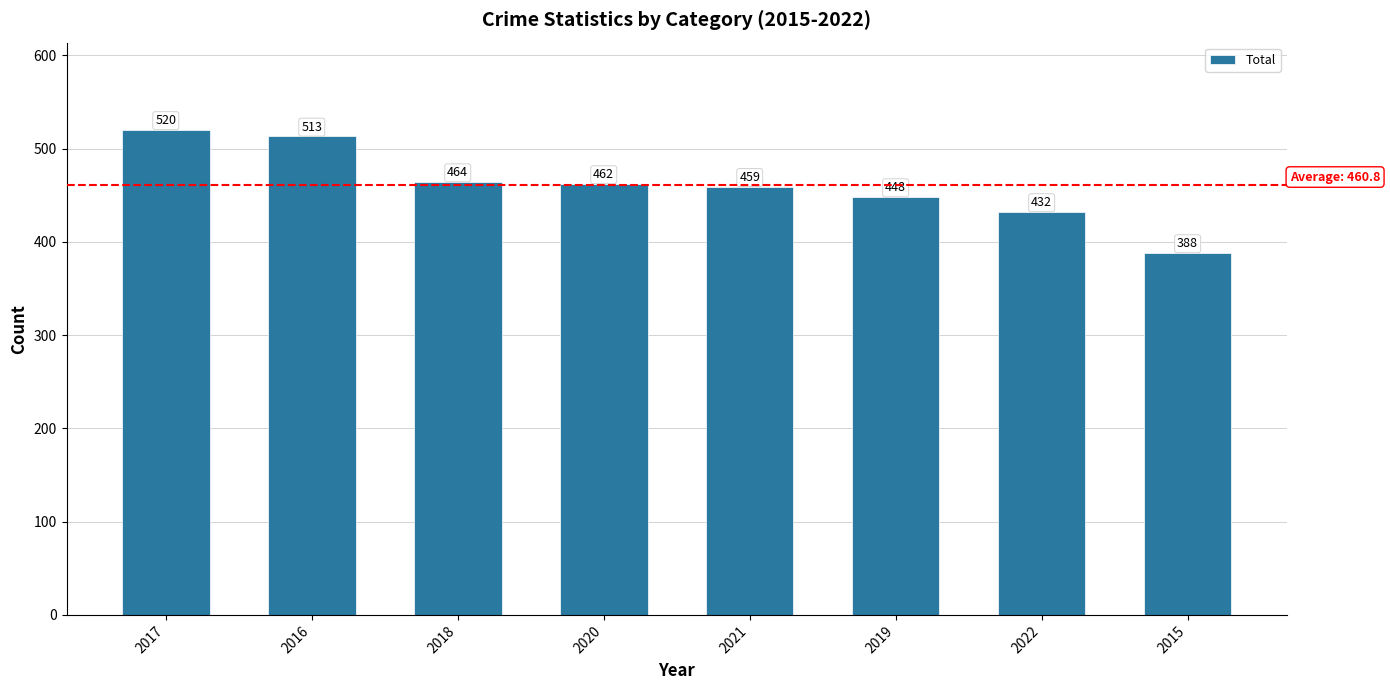

The value at 2018 is 464. True or false?

True